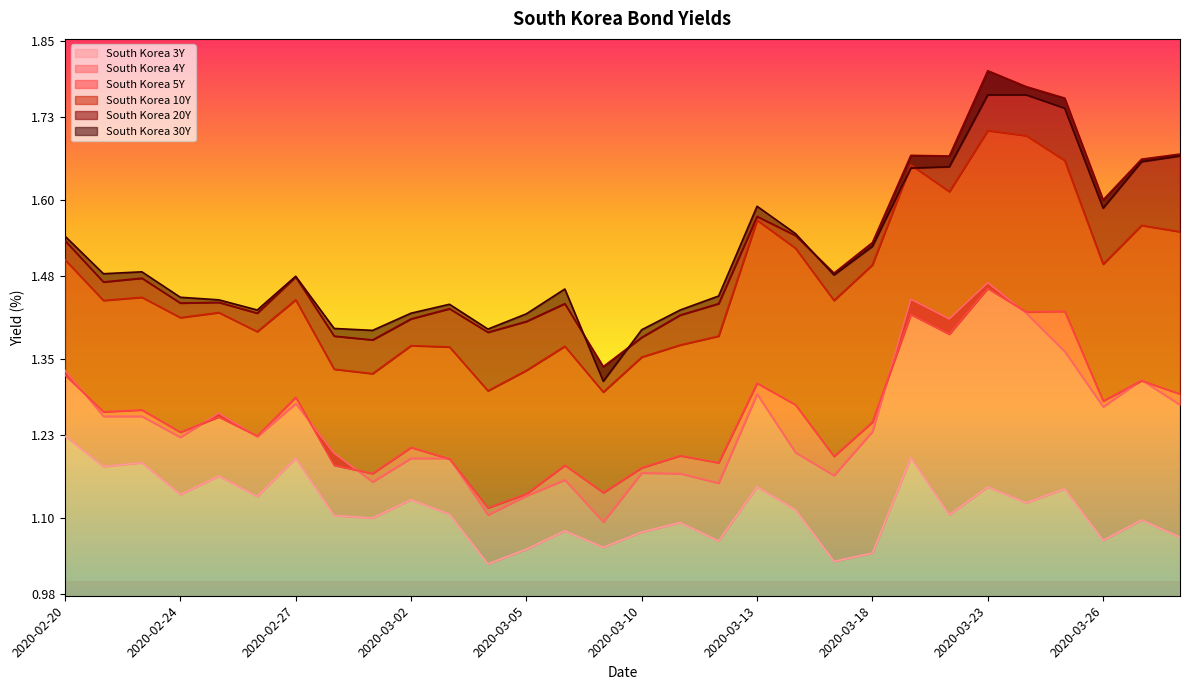

Reading left to right, list all the values displayed in this chart.

South Korea 3Y: 2020-02-20=1.2	2020-02-21=1.2	2020-02-23=1.2	2020-02-24=1.1	2020-02-25=1.2	2020-02-26=1.1	2020-02-27=1.2	2020-02-28=1.1	2020-02-29=1.1	2020-03-02=1.1	2020-03-03=1.1	2020-03-04=1.0	2020-03-05=1.1	2020-03-06=1.1	2020-03-09=1.1	2020-03-10=1.1	2020-03-11=1.1	2020-03-12=1.1	2020-03-13=1.1	2020-03-16=1.1	2020-03-17=1.0	2020-03-18=1.0	2020-03-19=1.2	2020-03-20=1.1	2020-03-23=1.1	2020-03-24=1.1	2020-03-25=1.1	2020-03-26=1.1	2020-03-30=1.1	2020-03-31=1.1
South Korea 4Y: 2020-02-20=1.3	2020-02-21=1.3	2020-02-23=1.3	2020-02-24=1.2	2020-02-25=1.3	2020-02-26=1.2	2020-02-27=1.3	2020-02-28=1.2	2020-02-29=1.2	2020-03-02=1.2	2020-03-03=1.2	2020-03-04=1.1	2020-03-05=1.1	2020-03-06=1.2	2020-03-09=1.1	2020-03-10=1.2	2020-03-11=1.2	2020-03-12=1.2	2020-03-13=1.3	2020-03-16=1.2	2020-03-17=1.2	2020-03-18=1.2	2020-03-19=1.4	2020-03-20=1.4	2020-03-23=1.5	2020-03-24=1.4	2020-03-25=1.4	2020-03-26=1.3	2020-03-30=1.3	2020-03-31=1.3
South Korea 5Y: 2020-02-20=1.3	2020-02-21=1.3	2020-02-23=1.3	2020-02-24=1.2	2020-02-25=1.3	2020-02-26=1.2	2020-02-27=1.3	2020-02-28=1.2	2020-02-29=1.2	2020-03-02=1.2	2020-03-03=1.2	2020-03-04=1.1	2020-03-05=1.1	2020-03-06=1.2	2020-03-09=1.1	2020-03-10=1.2	2020-03-11=1.2	2020-03-12=1.2	2020-03-13=1.3	2020-03-16=1.3	2020-03-17=1.2	2020-03-18=1.3	2020-03-19=1.4	2020-03-20=1.4	2020-03-23=1.5	2020-03-24=1.4	2020-03-25=1.4	2020-03-26=1.3	2020-03-30=1.3	2020-03-31=1.3
South Korea 10Y: 2020-02-20=1.5	2020-02-21=1.4	2020-02-23=1.4	2020-02-24=1.4	2020-02-25=1.4	2020-02-26=1.4	2020-02-27=1.4	2020-02-28=1.3	2020-02-29=1.3	2020-03-02=1.4	2020-03-03=1.4	2020-03-04=1.3	2020-03-05=1.3	2020-03-06=1.4	2020-03-09=1.3	2020-03-10=1.4	2020-03-11=1.4	2020-03-12=1.4	2020-03-13=1.6	2020-03-16=1.5	2020-03-17=1.4	2020-03-18=1.5	2020-03-19=1.7	2020-03-20=1.6	2020-03-23=1.7	2020-03-24=1.7	2020-03-25=1.7	2020-03-26=1.5	2020-03-30=1.6	2020-03-31=1.6
South Korea 20Y: 2020-02-20=1.5	2020-02-21=1.5	2020-02-23=1.5	2020-02-24=1.4	2020-02-25=1.4	2020-02-26=1.4	2020-02-27=1.5	2020-02-28=1.4	2020-02-29=1.4	2020-03-02=1.4	2020-03-03=1.4	2020-03-04=1.4	2020-03-05=1.4	2020-03-06=1.4	2020-03-09=1.3	2020-03-10=1.4	2020-03-11=1.4	2020-03-12=1.4	2020-03-13=1.6	2020-03-16=1.5	2020-03-17=1.5	2020-03-18=1.5	2020-03-19=1.7	2020-03-20=1.7	2020-03-23=1.8	2020-03-24=1.8	2020-03-25=1.8	2020-03-26=1.6	2020-03-30=1.7	2020-03-31=1.7
South Korea 30Y: 2020-02-20=1.5	2020-02-21=1.5	2020-02-23=1.5	2020-02-24=1.4	2020-02-25=1.4	2020-02-26=1.4	2020-02-27=1.5	2020-02-28=1.4	2020-02-29=1.4	2020-03-02=1.4	2020-03-03=1.4	2020-03-04=1.4	2020-03-05=1.4	2020-03-06=1.5	2020-03-09=1.3	2020-03-10=1.4	2020-03-11=1.4	2020-03-12=1.4	2020-03-13=1.6	2020-03-16=1.5	2020-03-17=1.5	2020-03-18=1.5	2020-03-19=1.6	2020-03-20=1.7	2020-03-23=1.8	2020-03-24=1.8	2020-03-25=1.7	2020-03-26=1.6	2020-03-30=1.7	2020-03-31=1.7